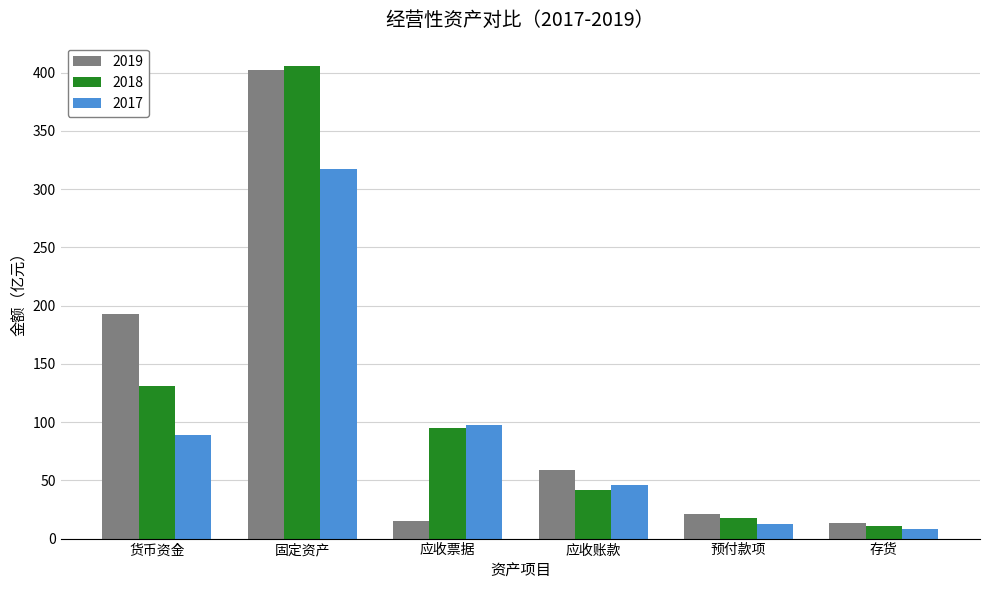

What is the difference between the 2019 values at 应收票据 and 预付款项?

6.4